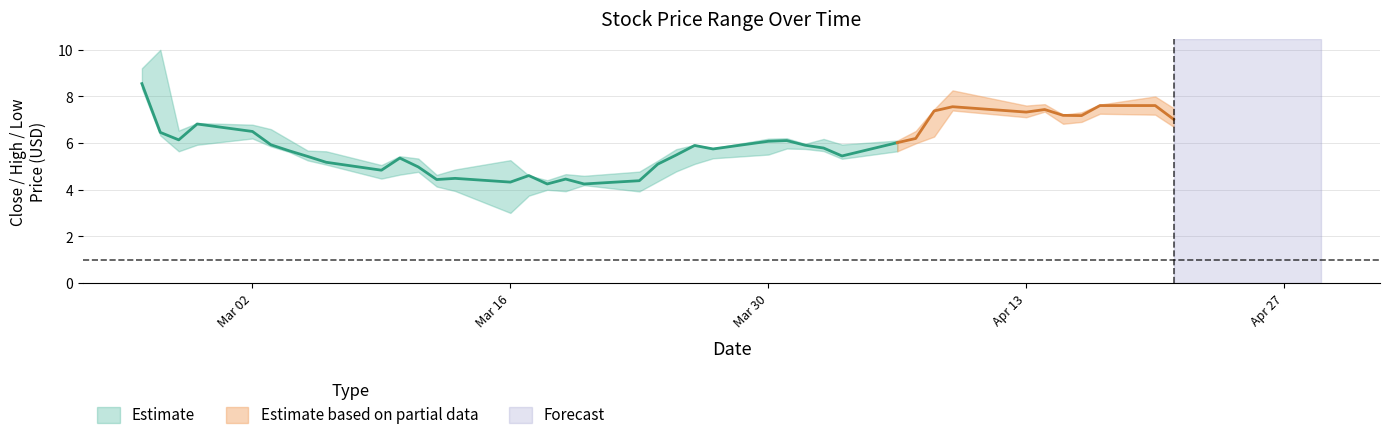

The Close series shows 9.0 at 22. True or false?

False